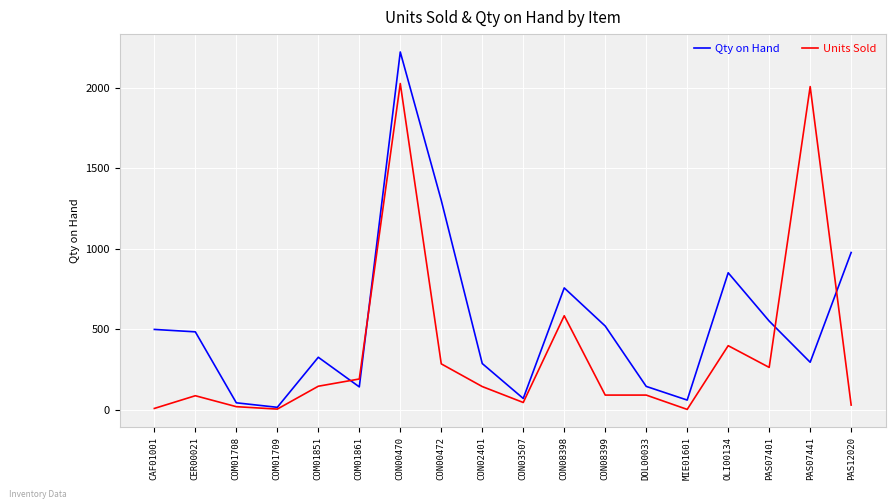

True or false: Units Sold has a value of 190 at COM01861.

True